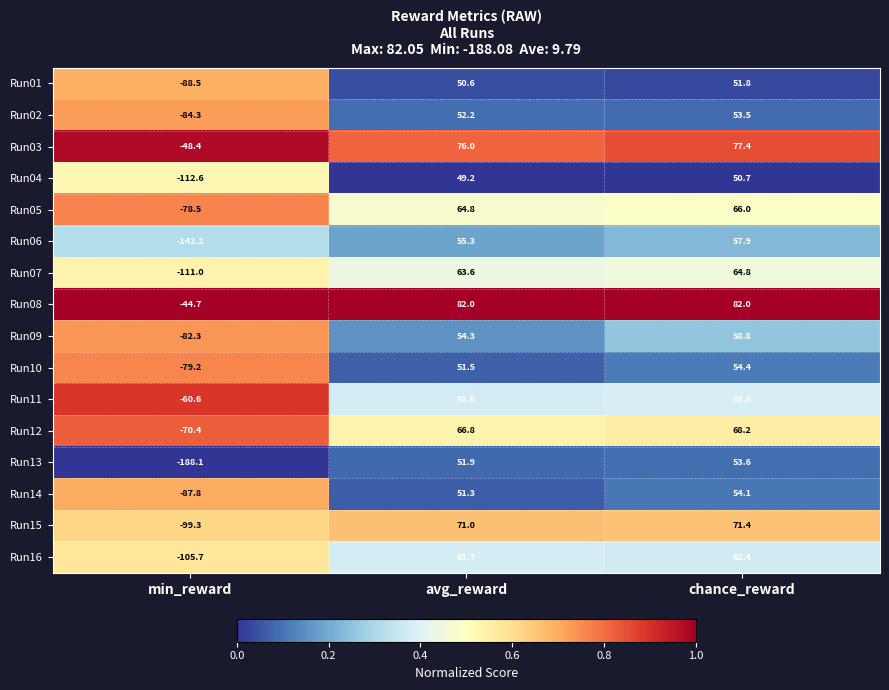

How many distinct data groups are displayed?

16